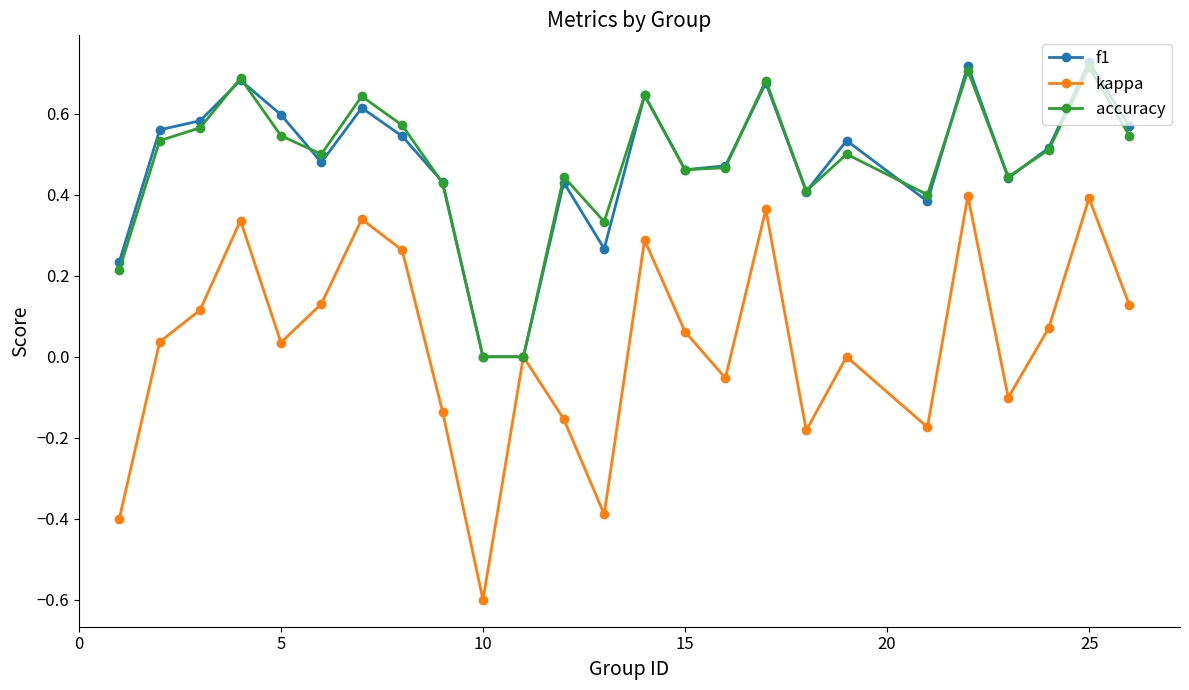

In kappa, how many points are lower than both neighbors (excluding endpoints)?

7